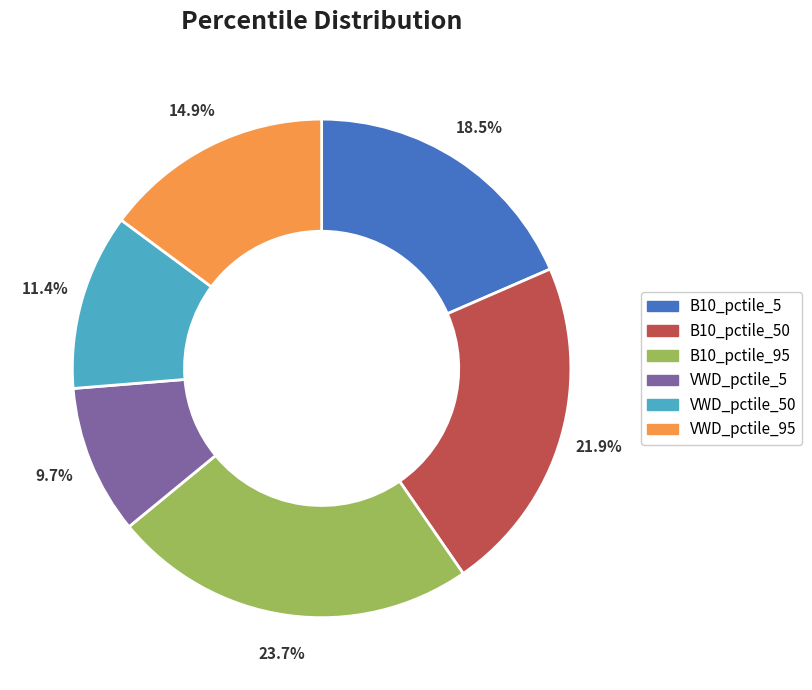

Is there any slice that represents more than half of the pie?

No